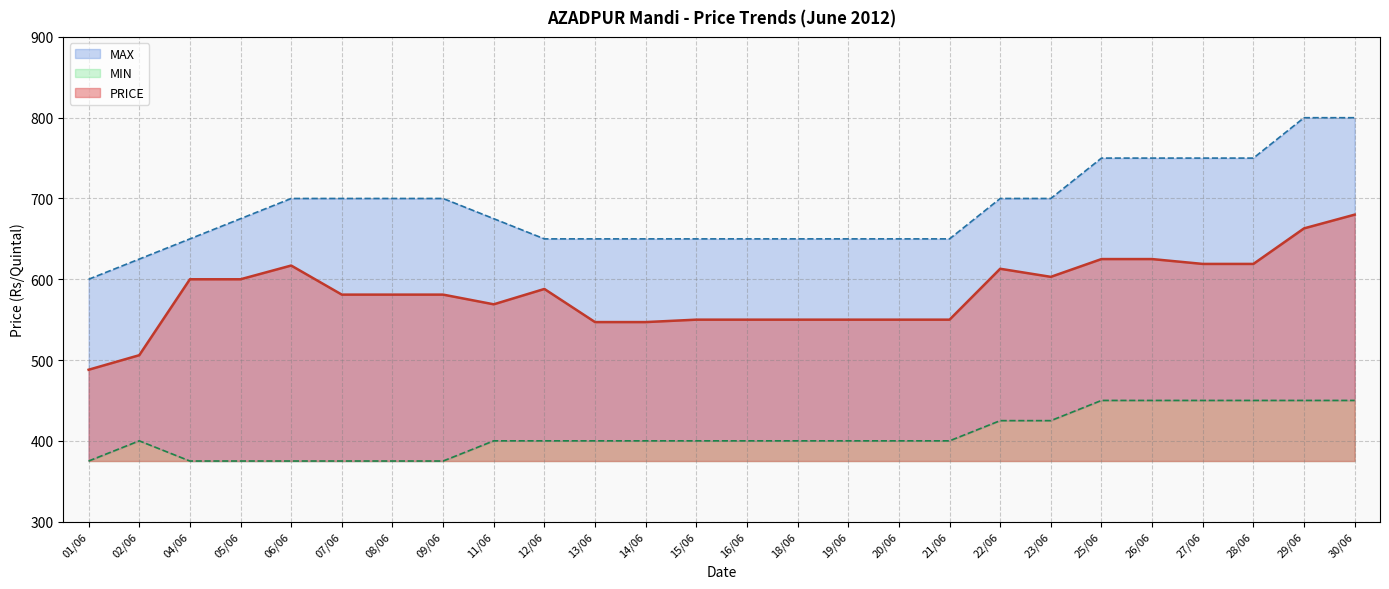

What is the average value of the MAX series?

688